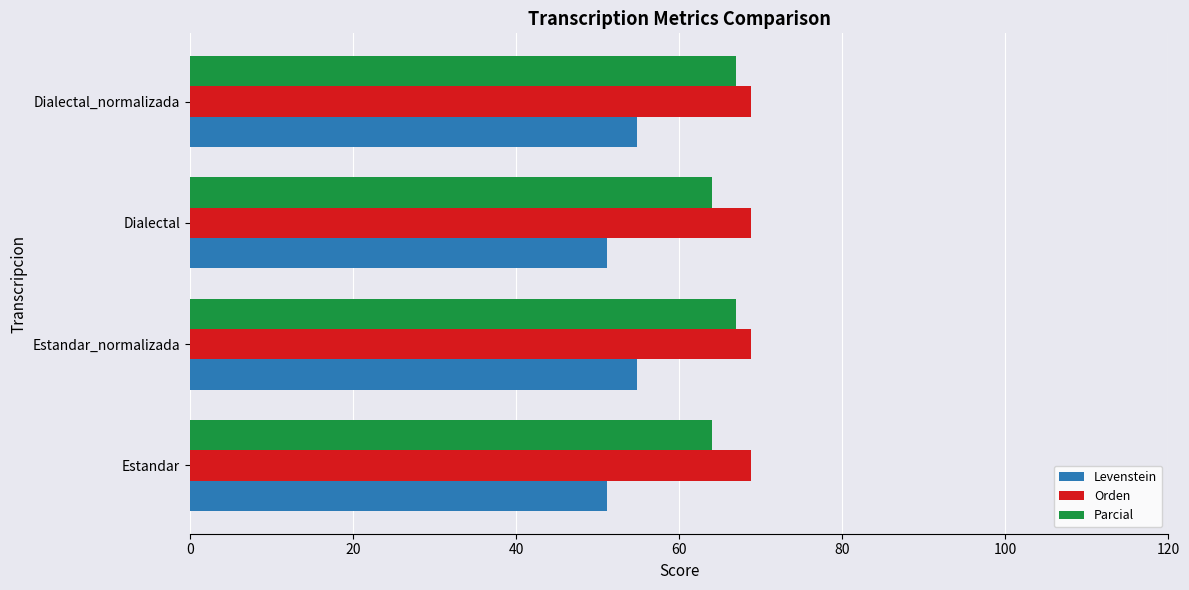

What is the total value across all series at Dialectal?

184.0